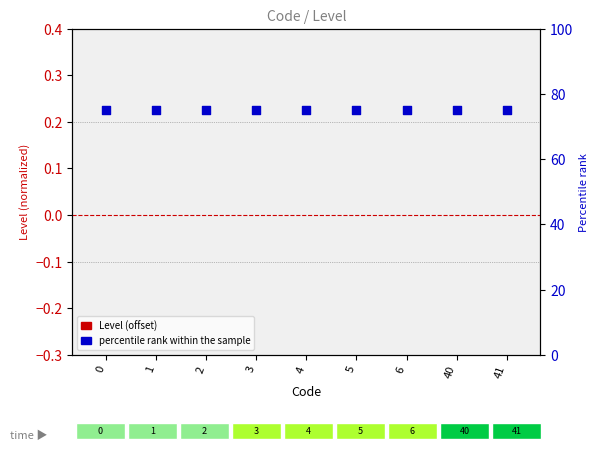

What are all the series names shown in the legend?

Level (offset), percentile rank within the sample